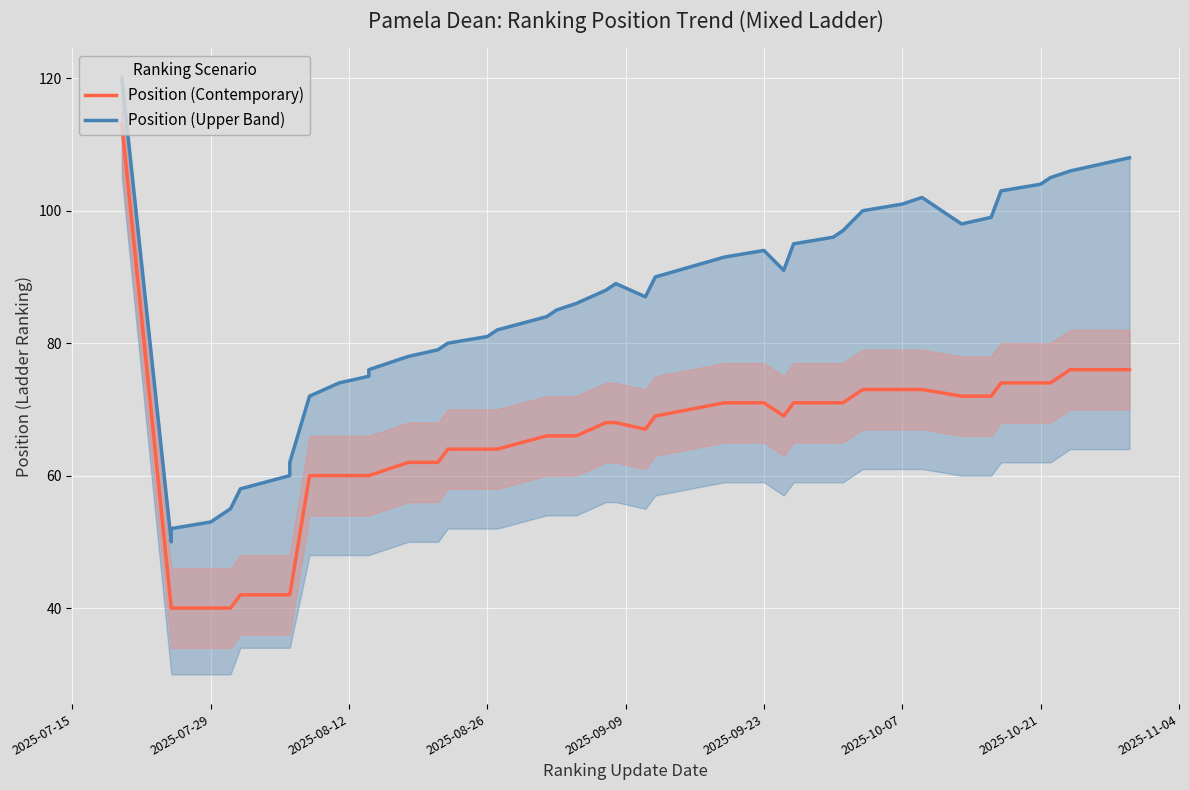

Rank the series by their average value, from highest to lowest.

Position (Upper Band), Position (Contemporary)